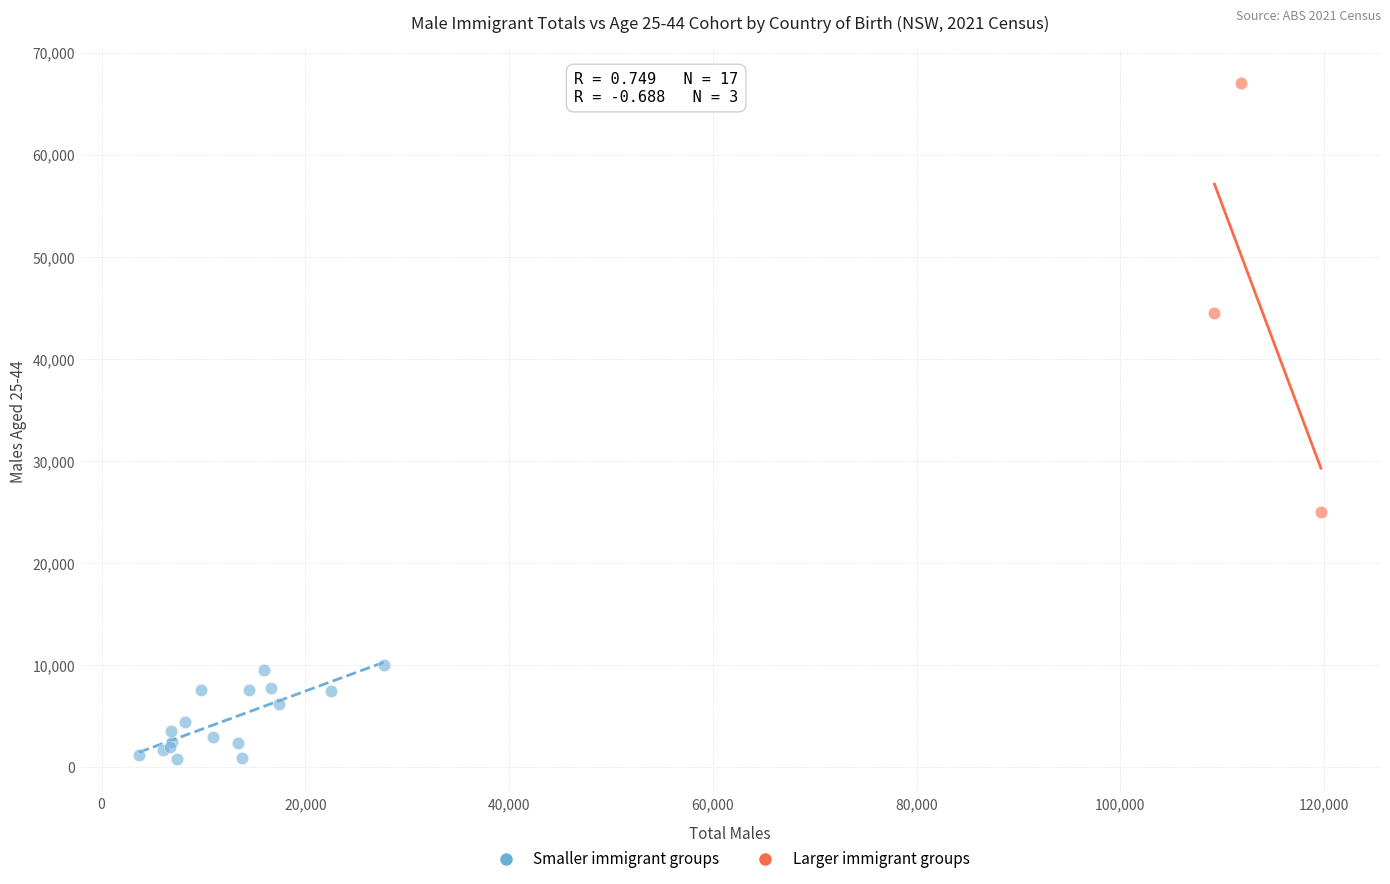

Which series reaches the minimum Y coordinate?

Smaller immigrant groups